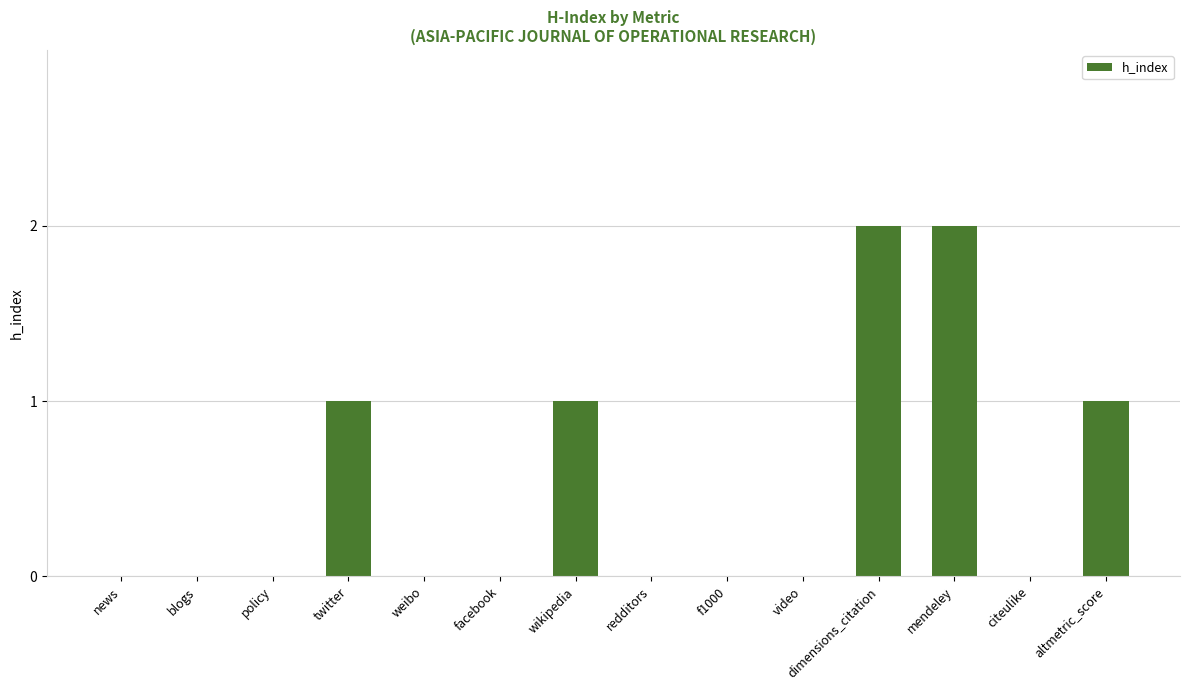

What is the sum of all values?

7